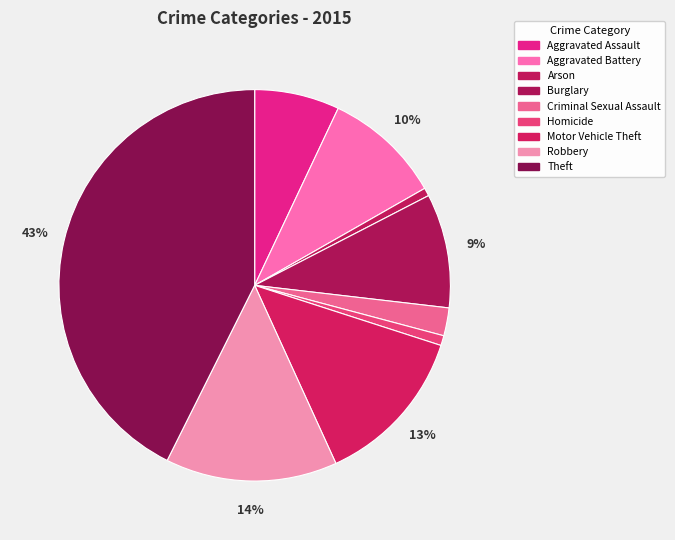

What is the largest slice in the pie chart?

Theft